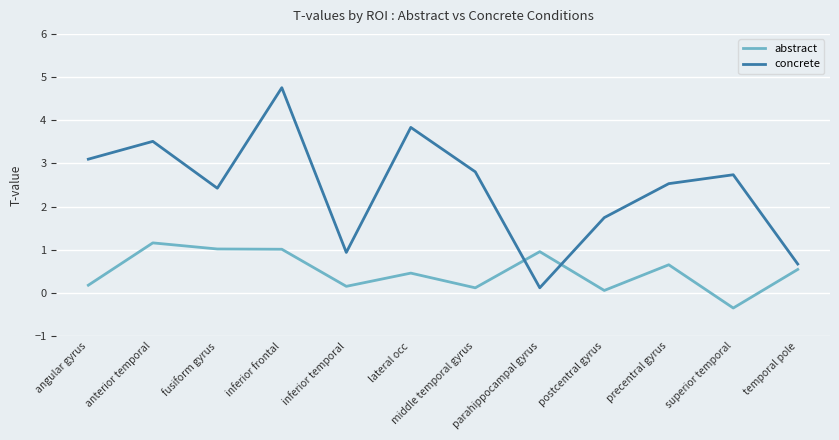

Which series ends up on top after the final intersection of concrete and abstract?

concrete